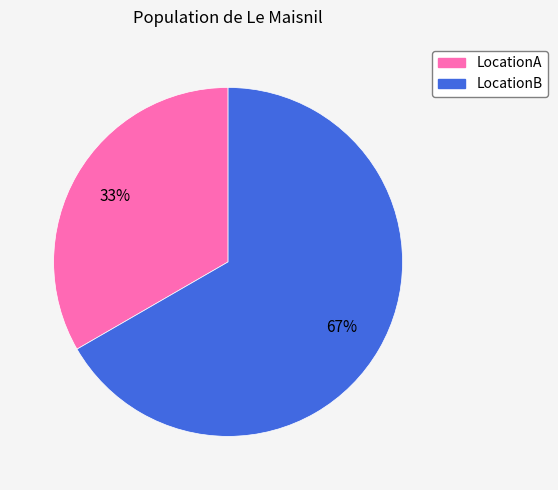

Do LocationB and LocationA together represent more than half of the pie?

Yes